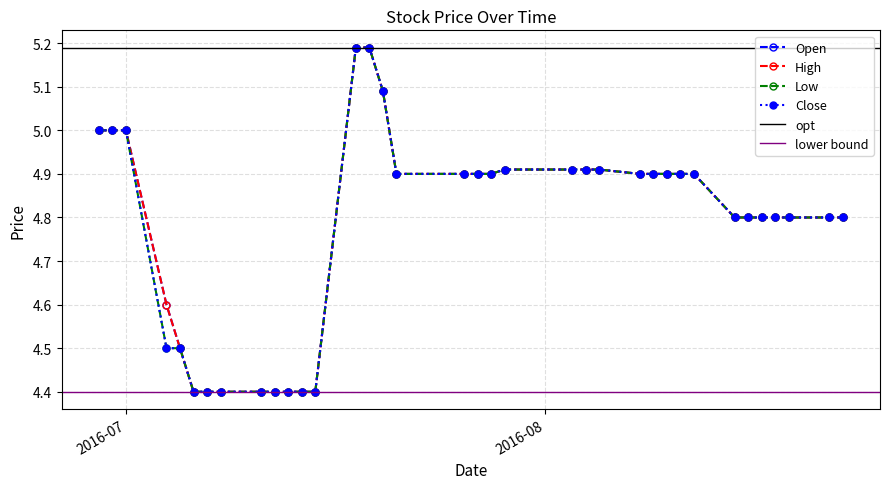

Which category has the lowest value across all series?

2016-07-06